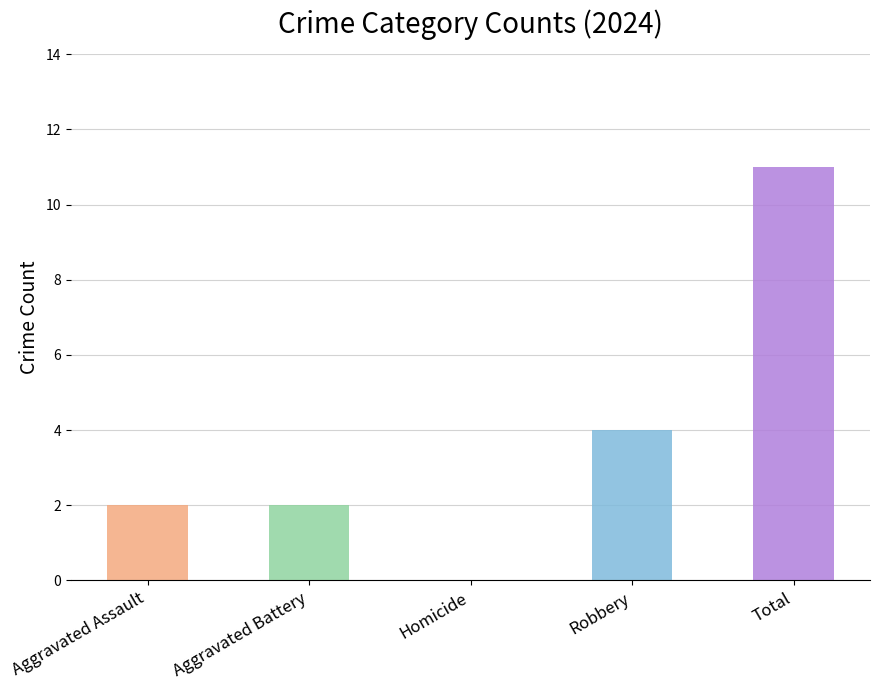

Are the bars grouped side by side (vs. stacked)?

No